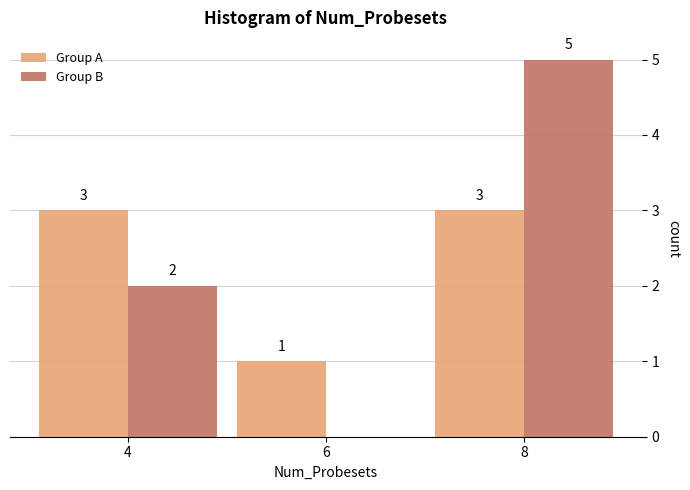

Reading left to right, extract all data points from this chart.

Group A: 4=3	6=1	8=3
Group B: 4=2	6=0	8=5